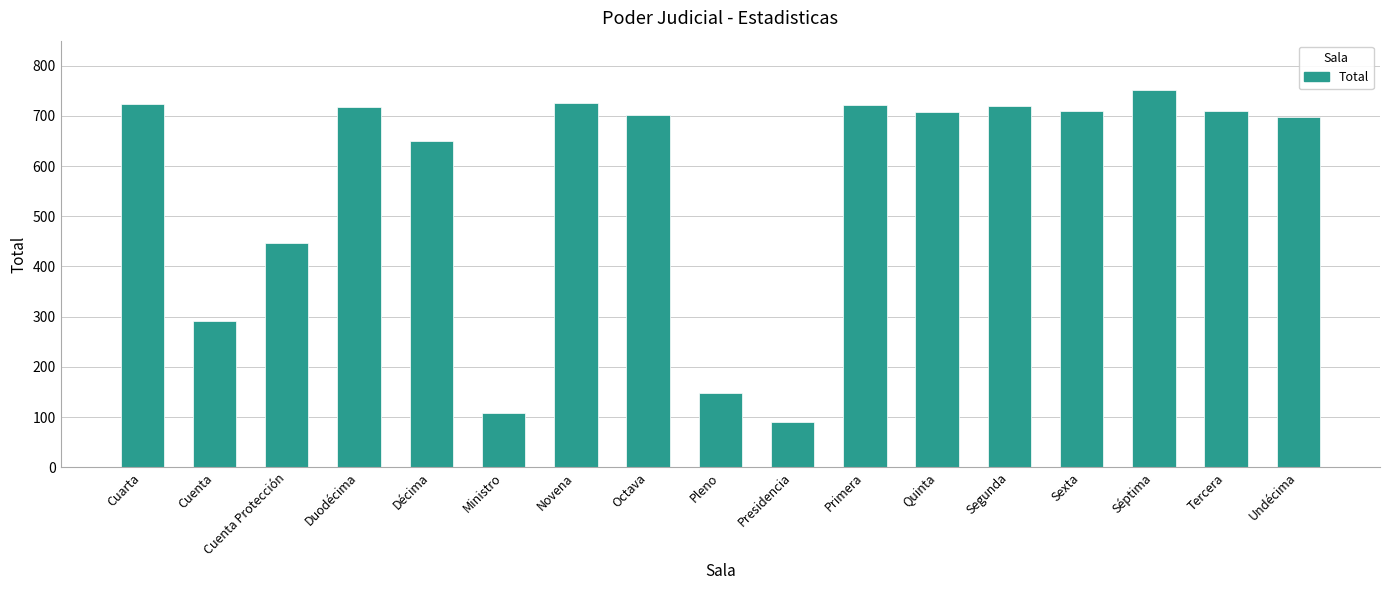

Where is the data nearest to the value 421?

Cuenta Protección